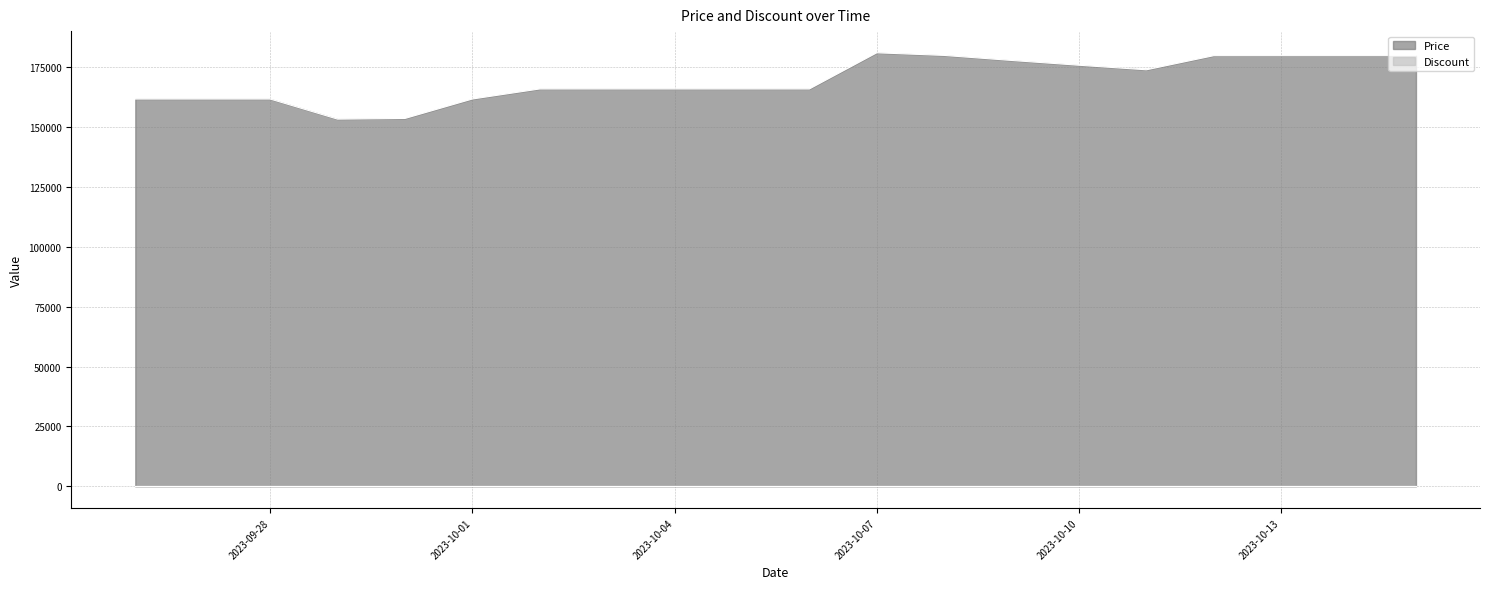

How many interior local peaks (higher than both neighbors) does the data have?

1